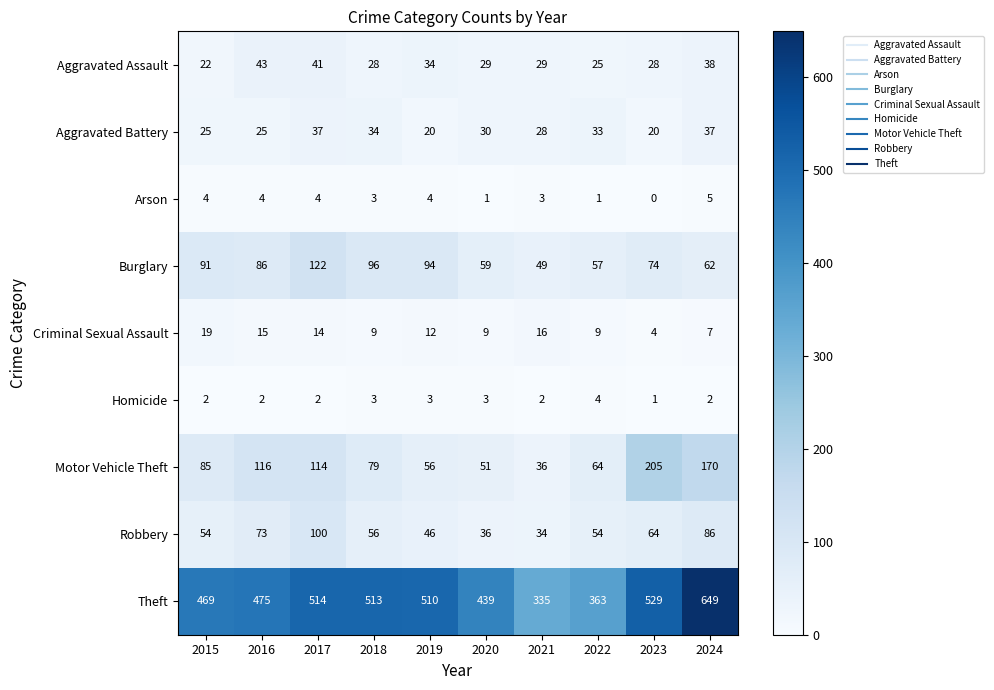

At which label does Aggravated Assault reach its minimum?

2015